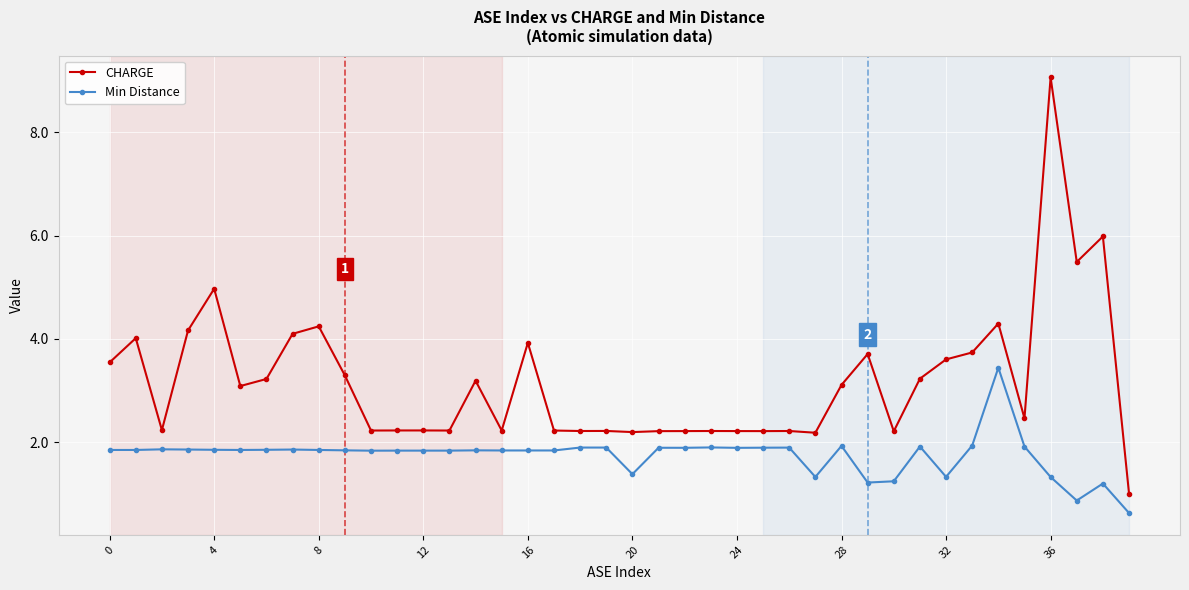

How many data points in Min Distance are above 1?

38